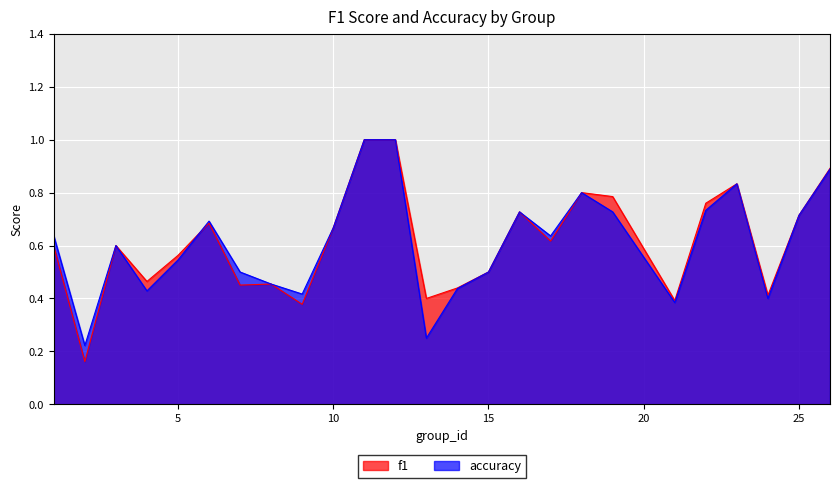

What is the average value of the f1 series?

0.6